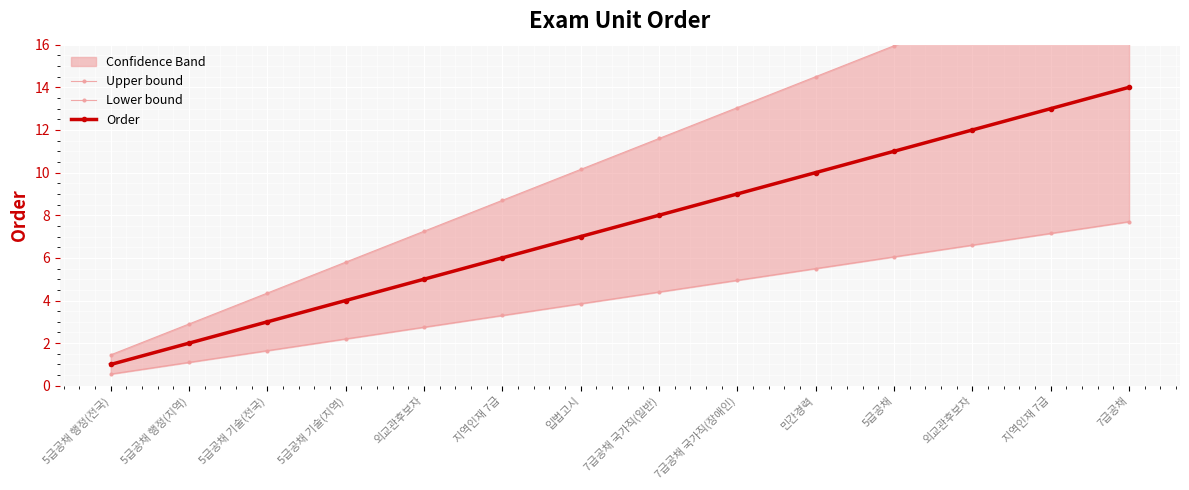

Which series has the largest total across all categories?

Upper bound